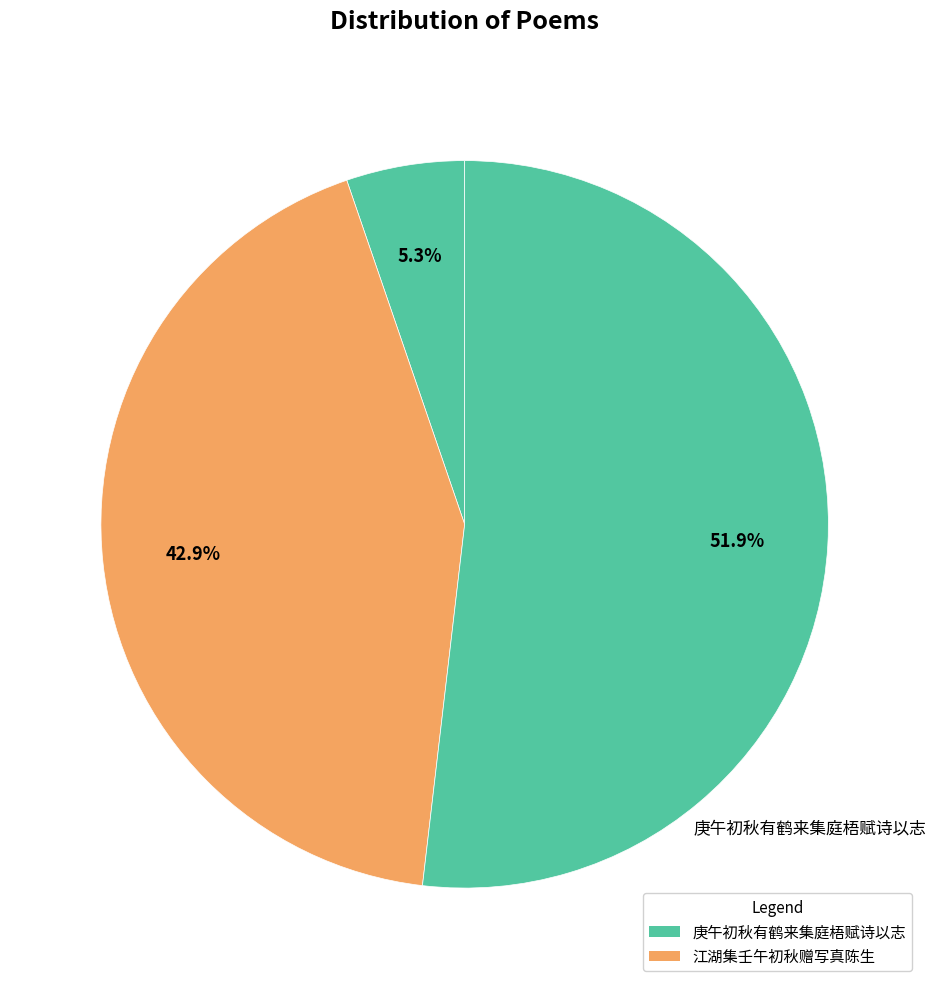

Count the number of slices in the pie.

3